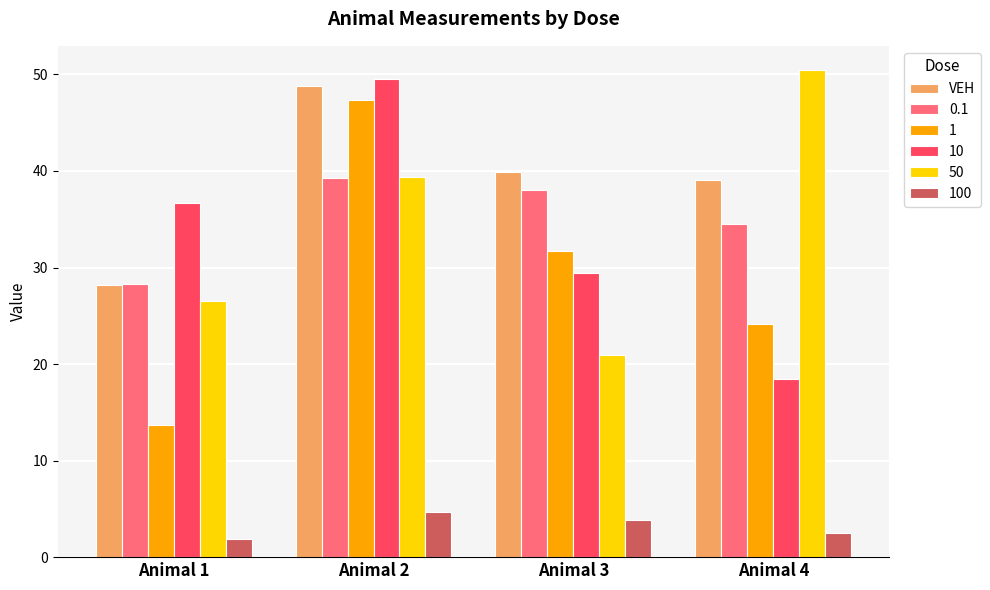

At which label does 10 first exceed 36?

Animal 1